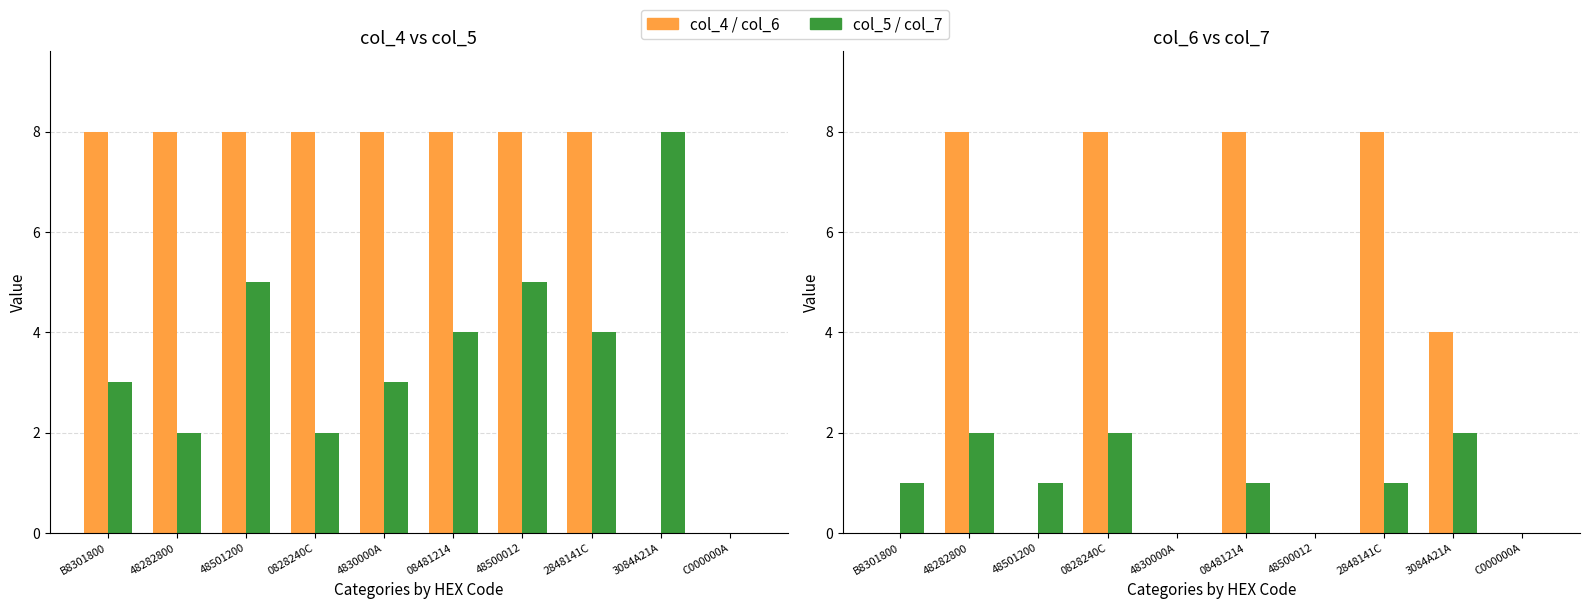

What is the sum of the col_4 values at 48500012 and C000000A?

8